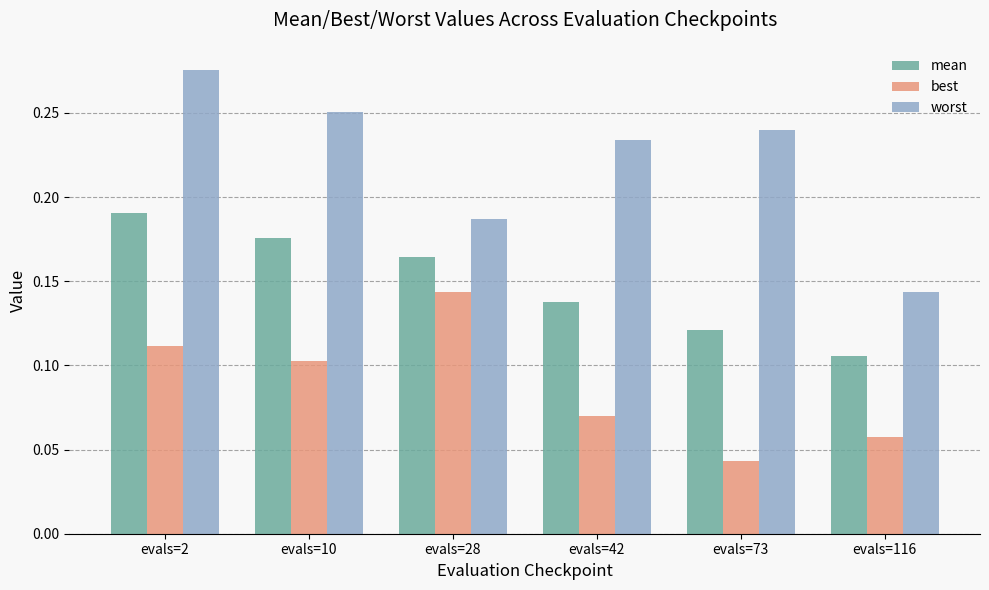

How many best values are between 0 and 1?

6